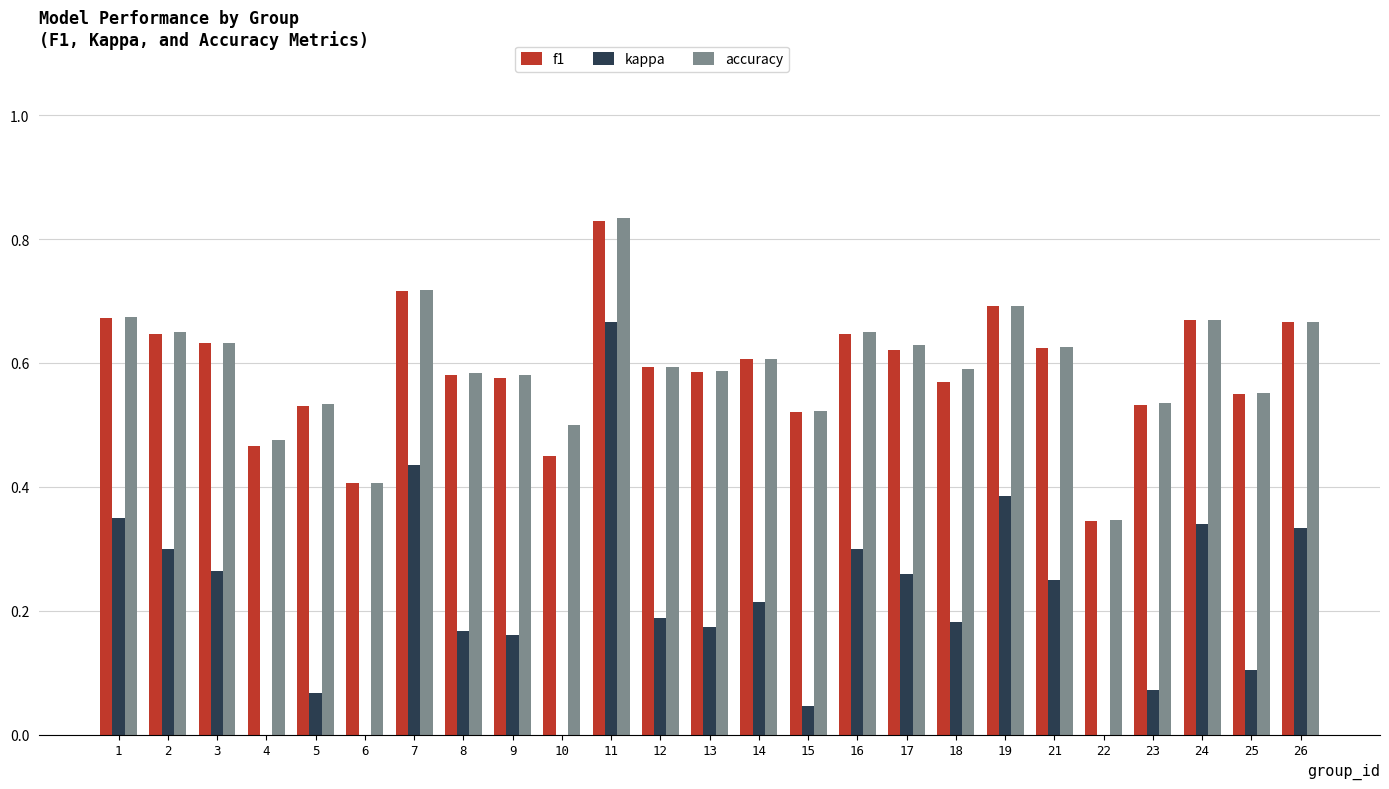

How many bars are there in total?

75